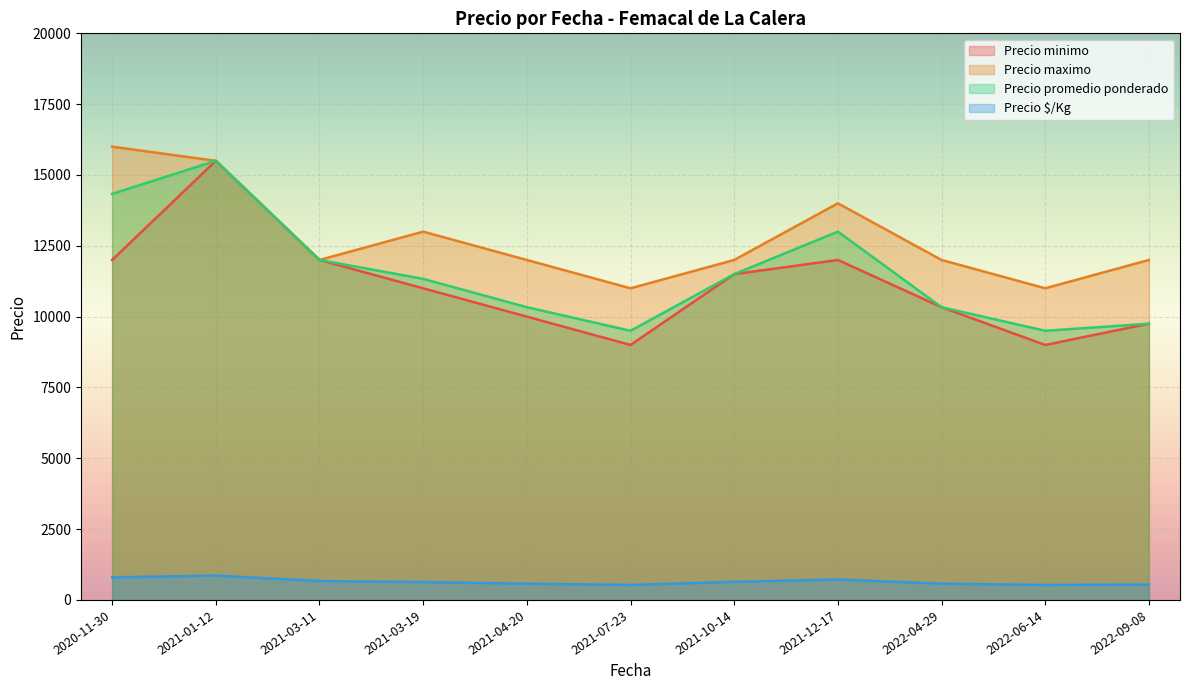

Which label corresponds to the largest value in the chart?

2020-11-30